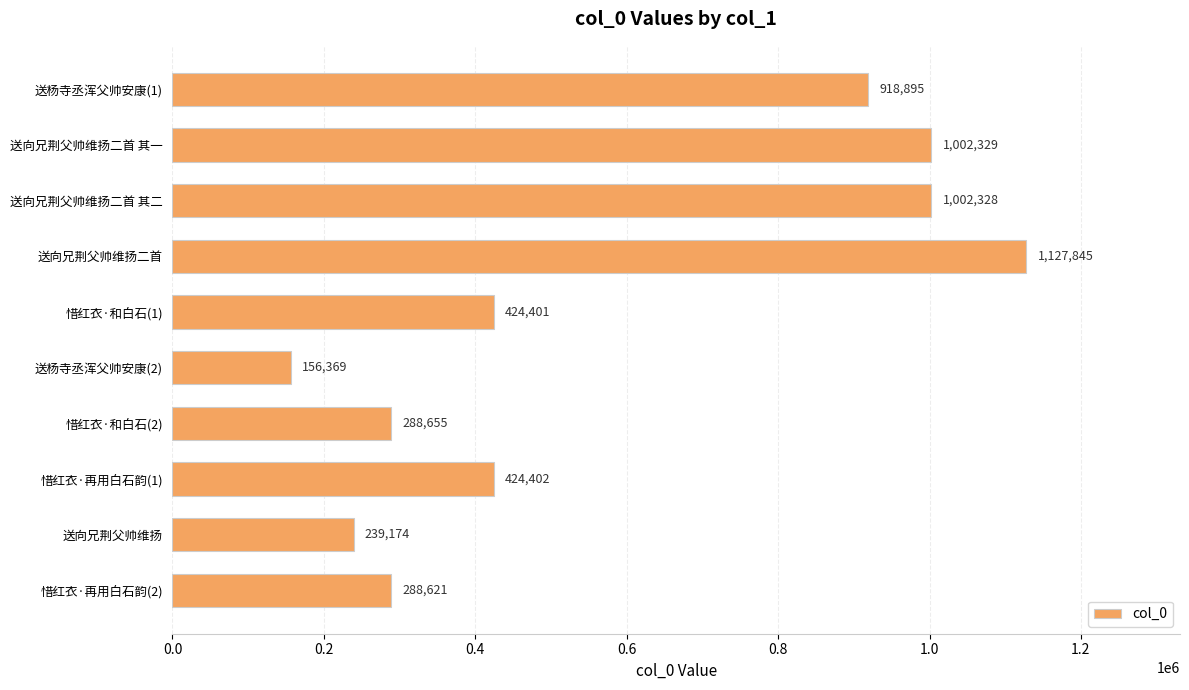

What is the sum of all values?

5873019